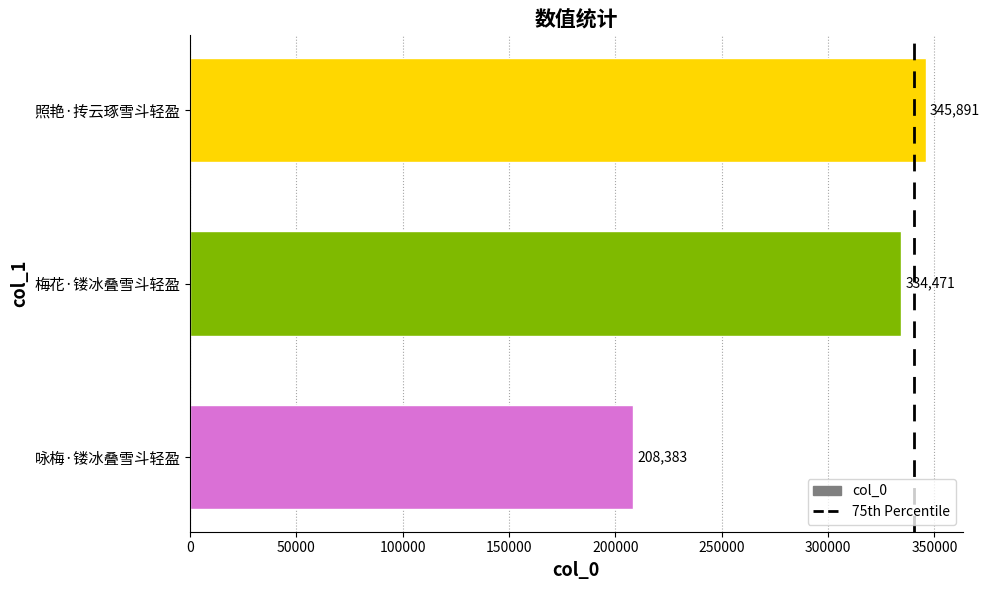

The chart shows a value of 334471 at 梅花·镂冰叠雪斗轻盈. True or false?

True